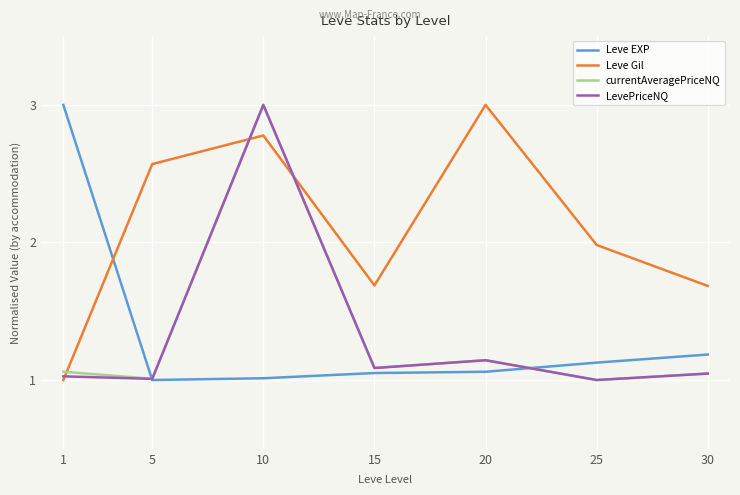

True or false: LevePriceNQ has more than 2 interior local peaks.

False